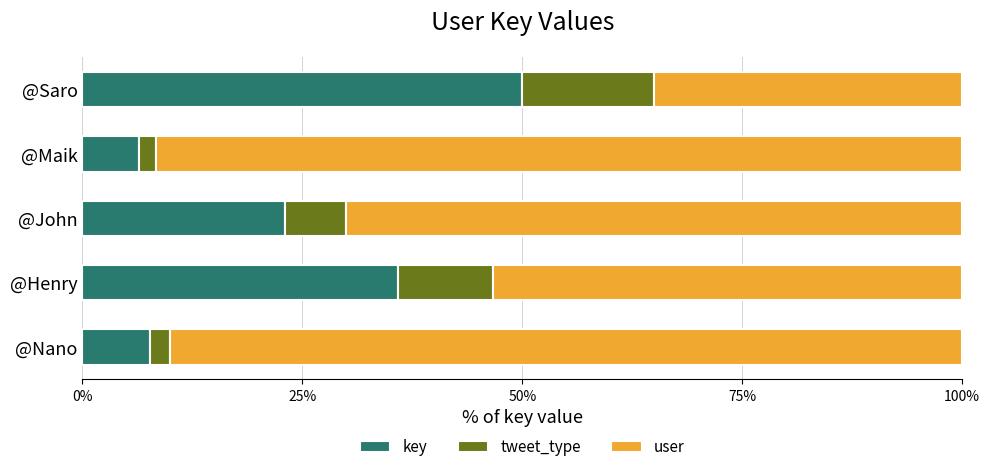

What is the average value of the key series?

24.6